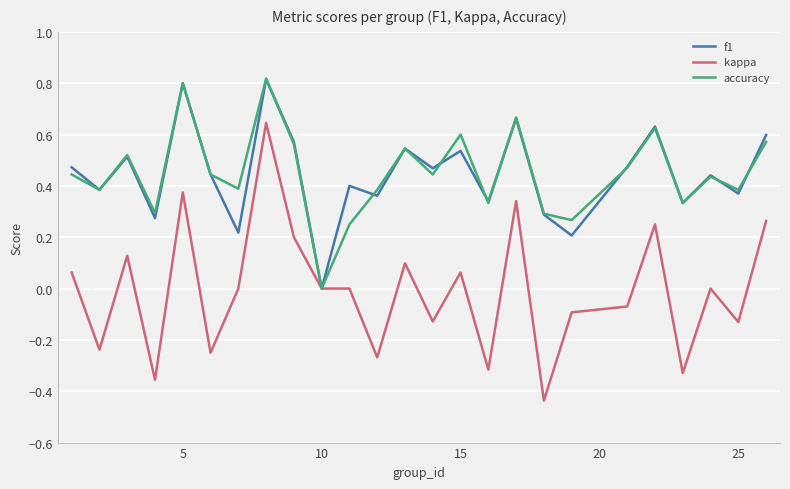

Which series has the largest range (max minus min)?

kappa